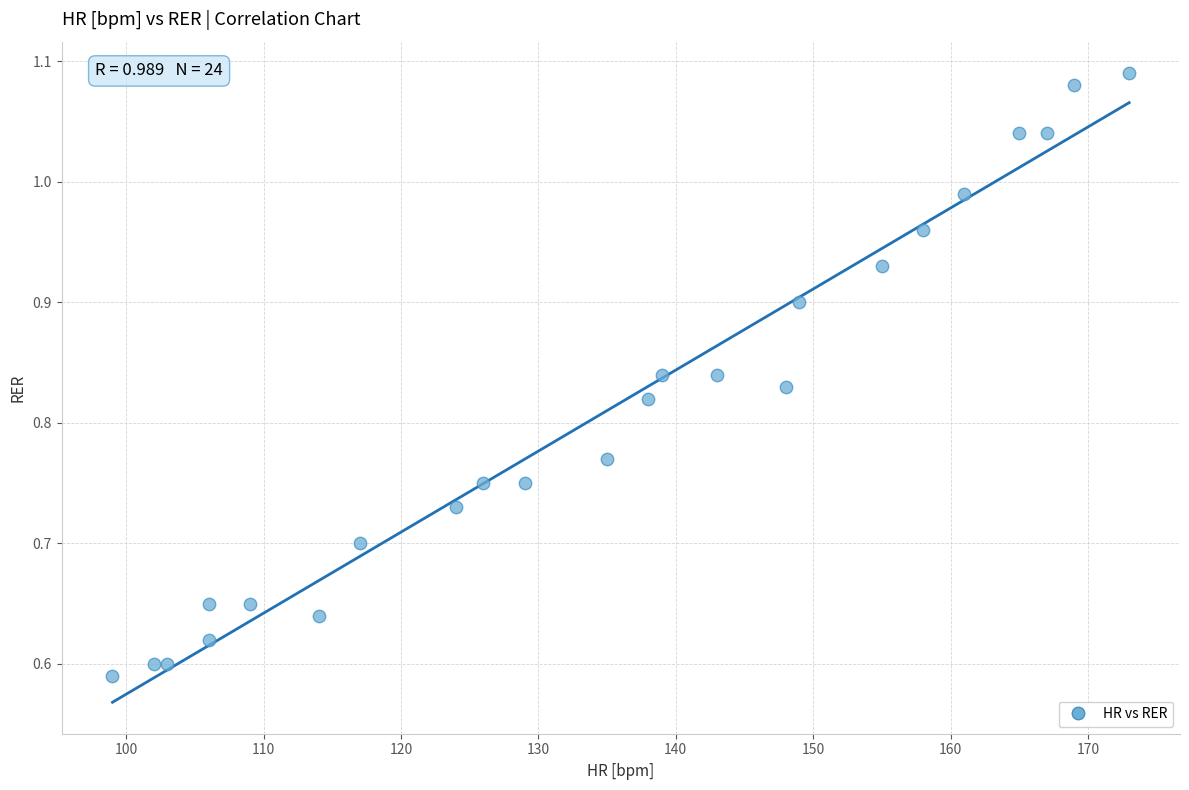

What is the range of Y values (max minus min)?

0.5